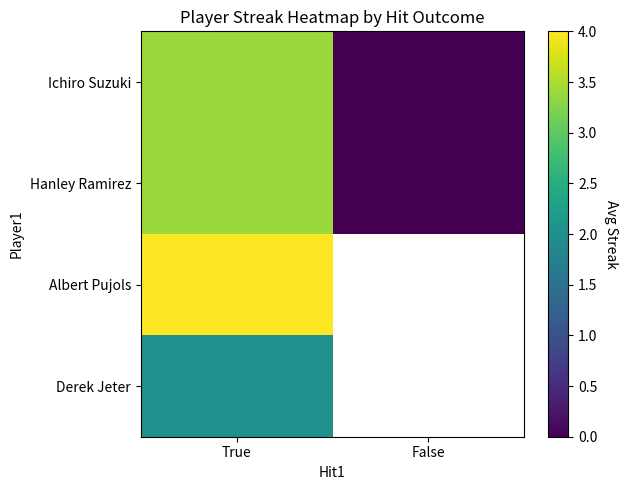

At which label does Hanley Ramirez first exceed 3?

True